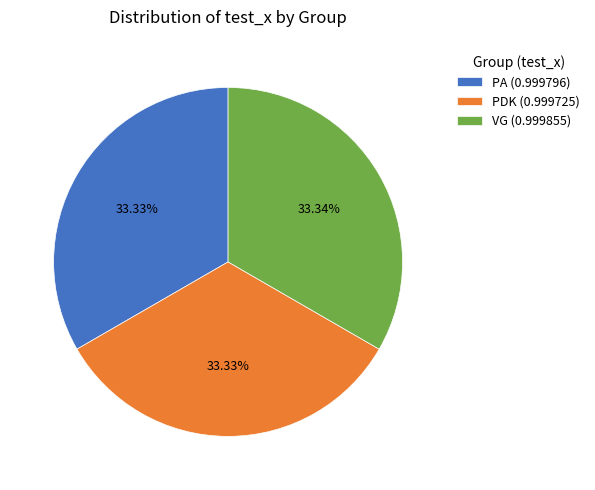

Count the number of slices in the pie.

3